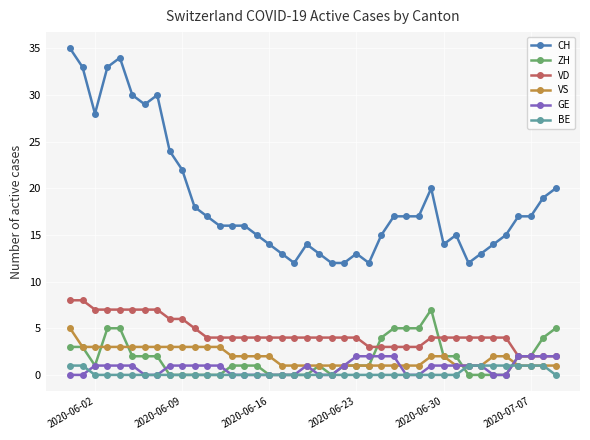

What is the sum of all ZH values?

73